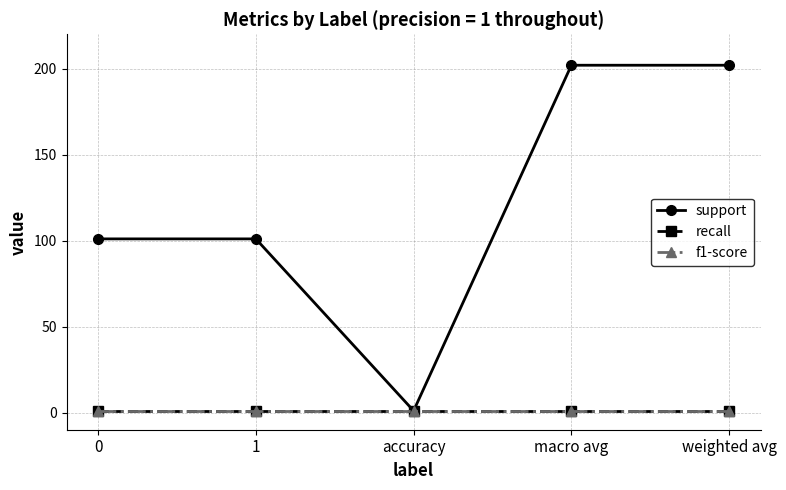

Which series has the widest spread of values?

support